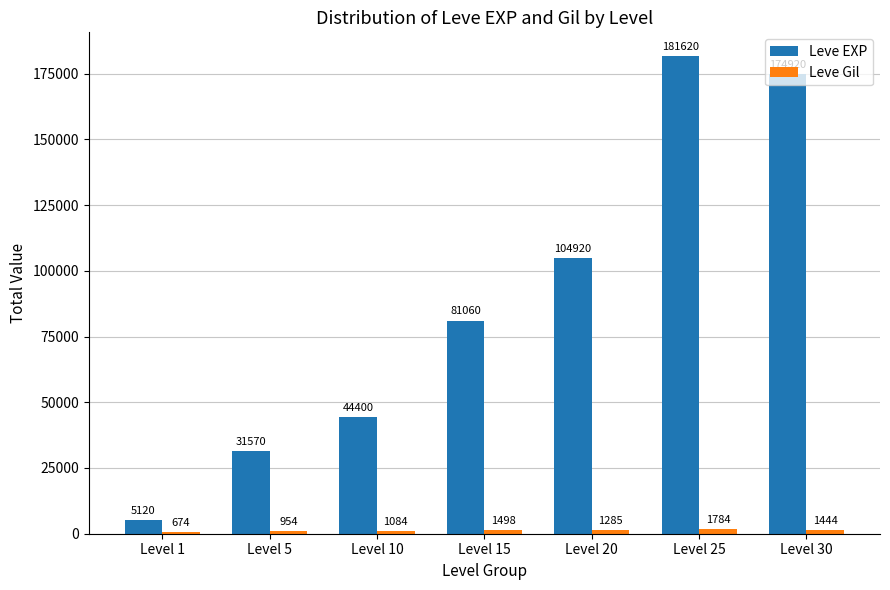

How many groups of bars are there?

7